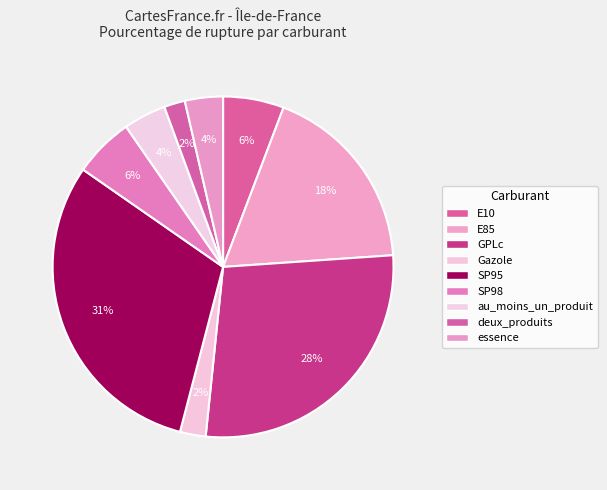

How many slices are in this pie chart?

9